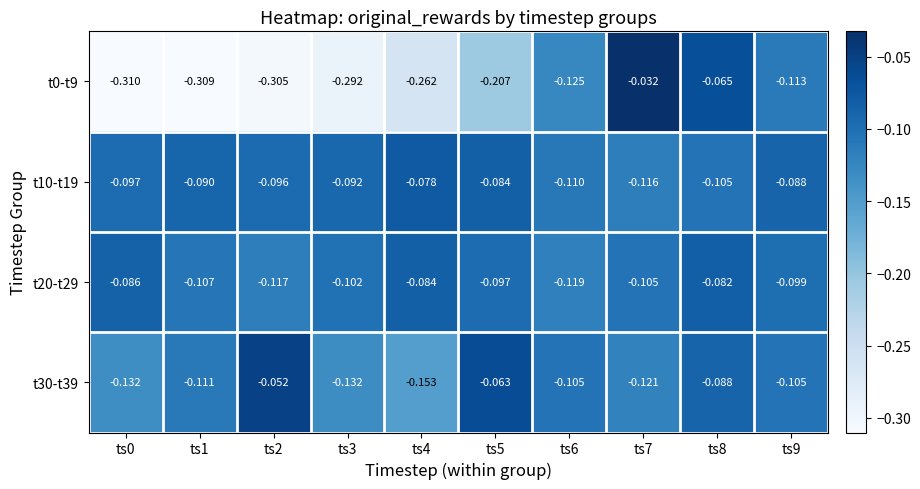

Is the value of t0-t9 at ts3 greater than the value of t10-t19 at ts9?

No